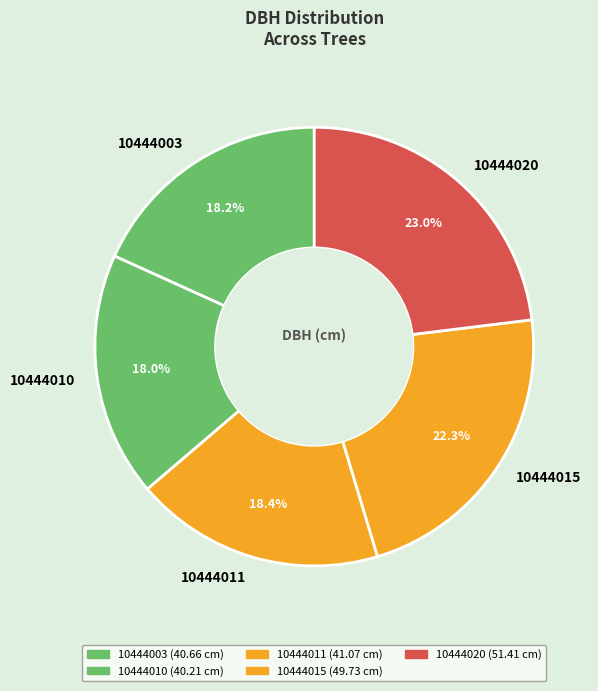

Count the number of slices in the pie.

5